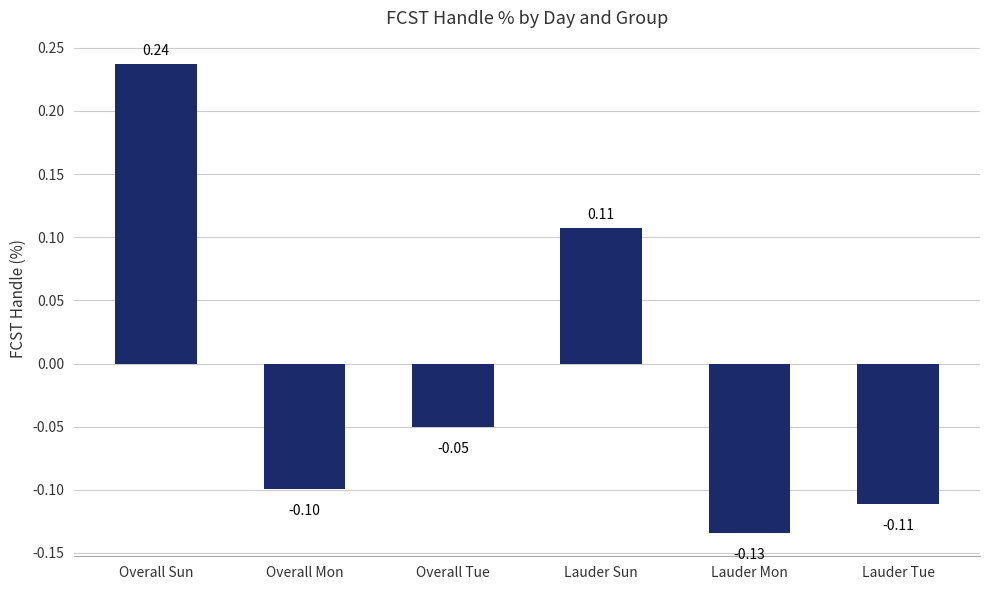

Rank the categories by value from highest to lowest.

Overall Sun, Lauder Sun, Overall Tue, Overall Mon, Lauder Tue, Lauder Mon